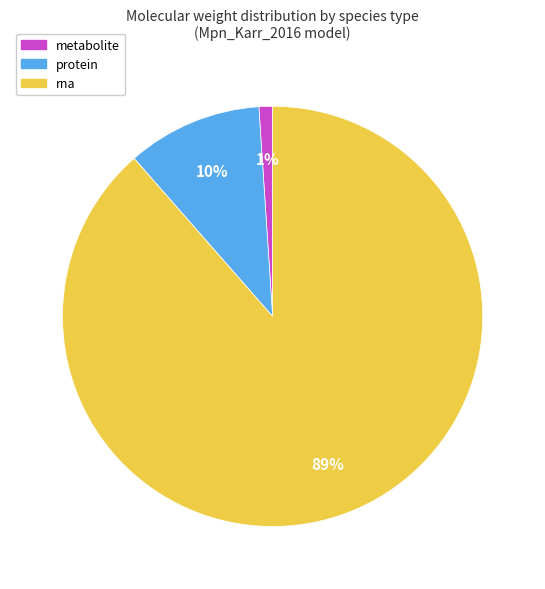

To the nearest percent, what is the average slice percentage?

33%